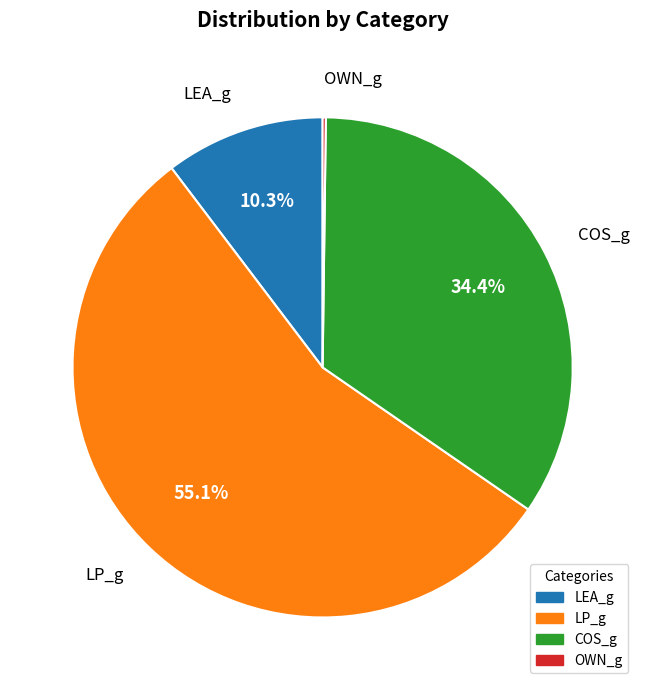

Does LP_g account for over 50% of the chart?

Yes